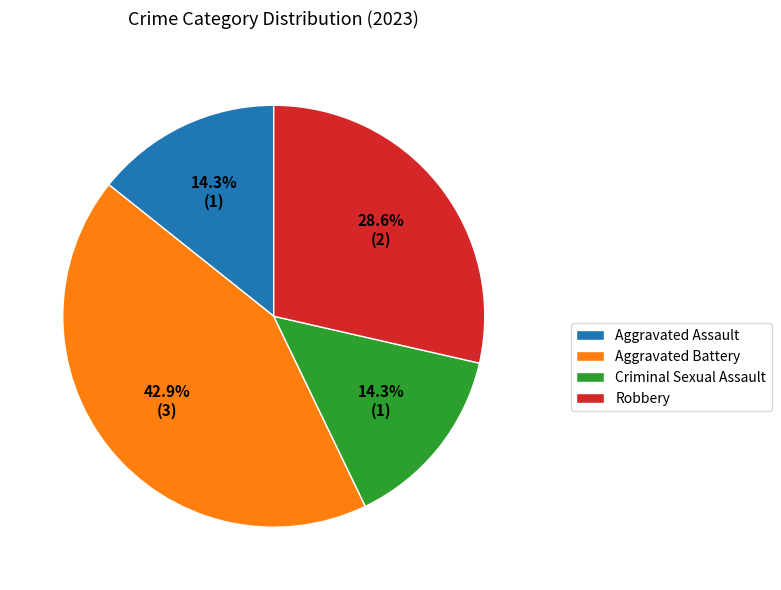

Combined, do Robbery and Aggravated Battery account for over 50%?

Yes